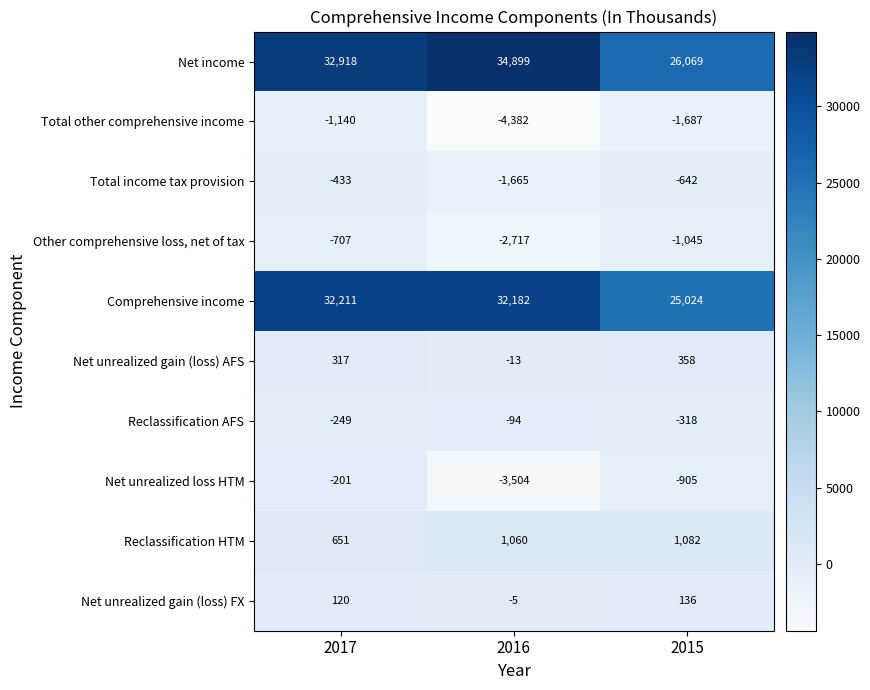

Which label corresponds to the smallest value in the chart?

2016